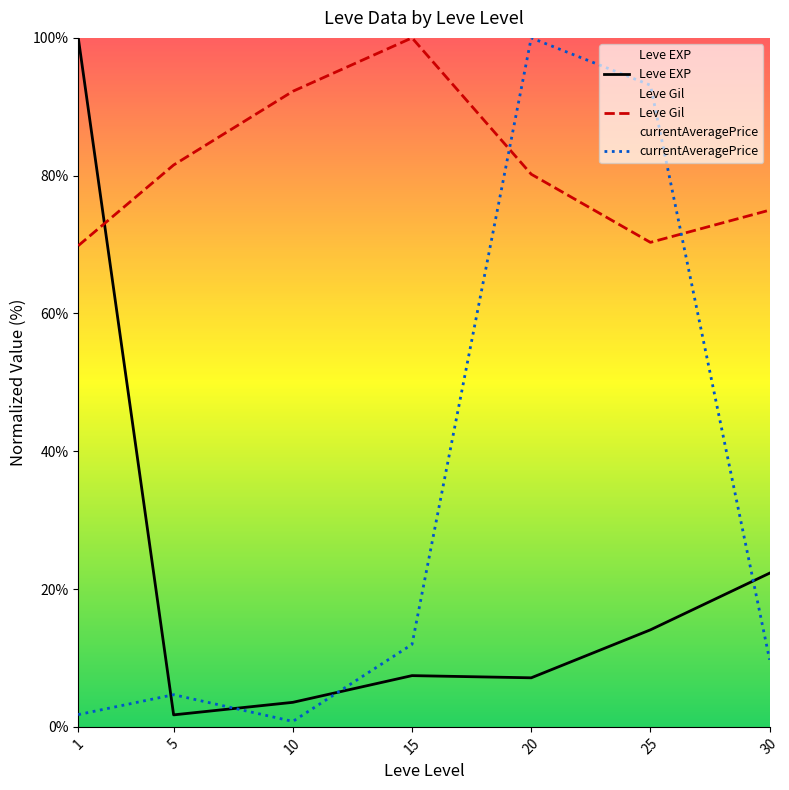

Is it true that Leve Gil equals 81.6 at 5?

True